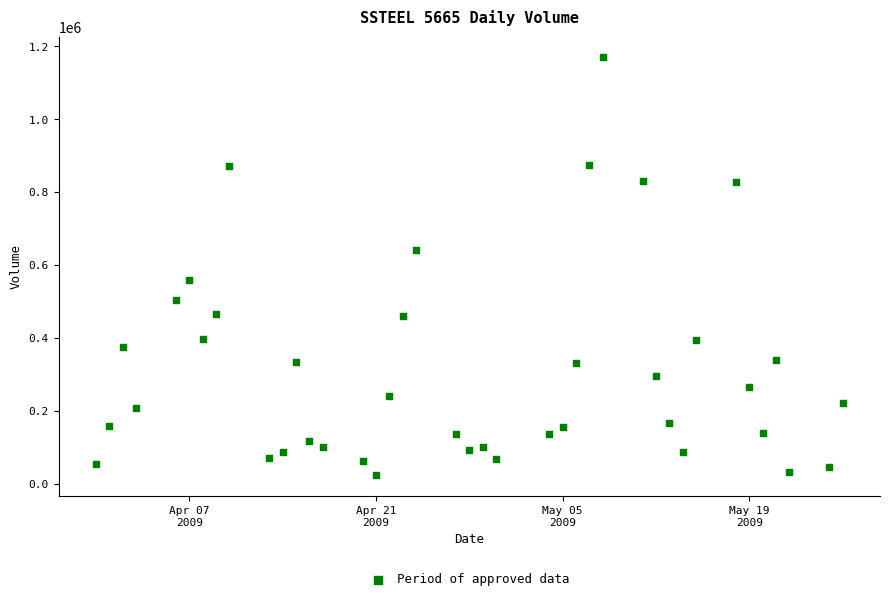

What is the range of Y values (max minus min)?

1146400